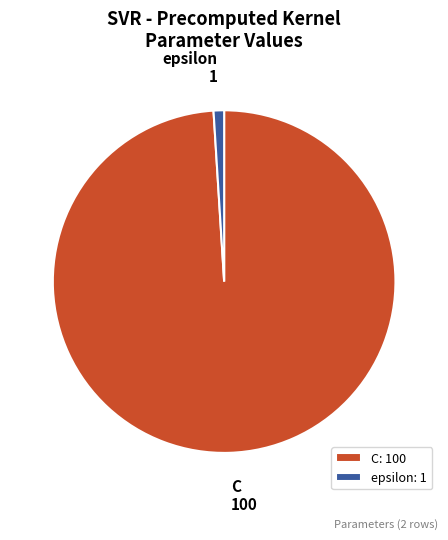

Is the sum of epsilon and C greater than half?

Yes